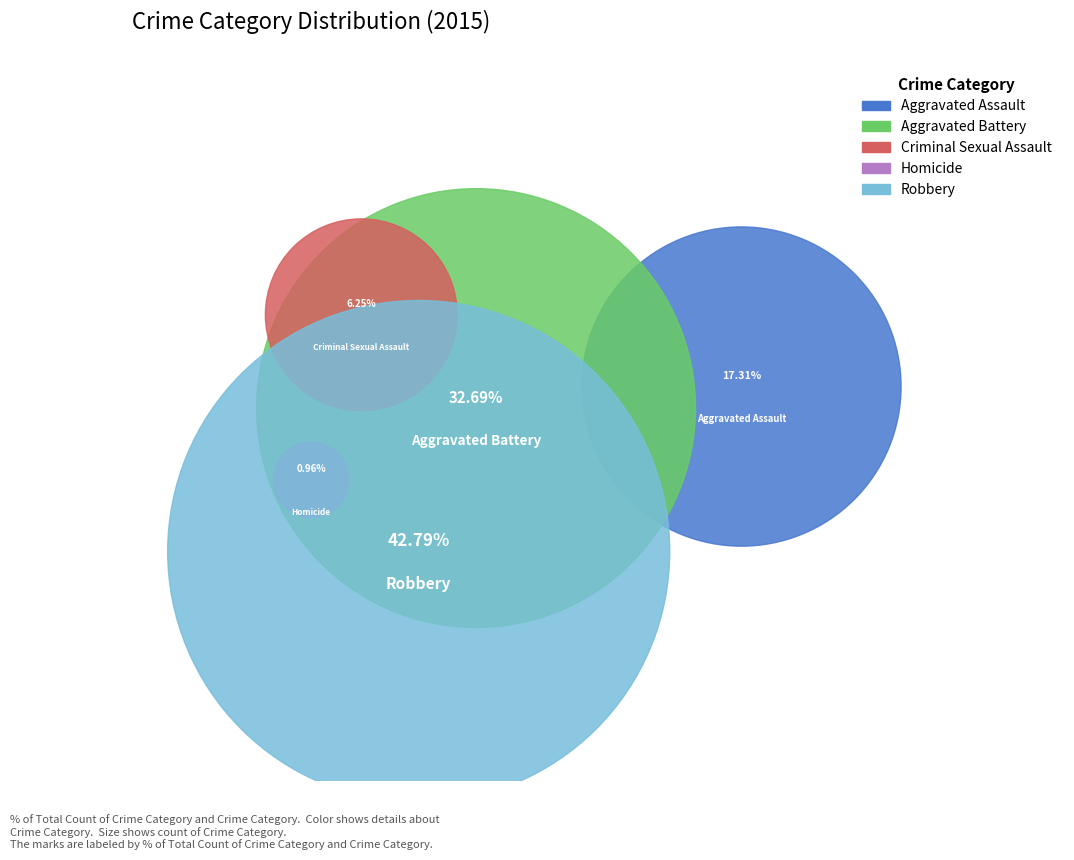

True or false: Aggravated Battery accounts for 33% of the total.

True